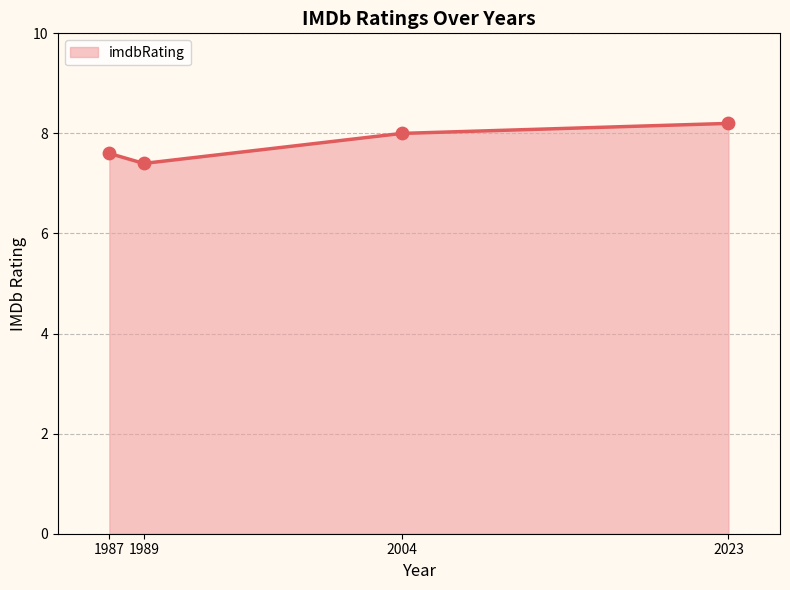

What is the change in value from 1987 to 2004?

+0.4